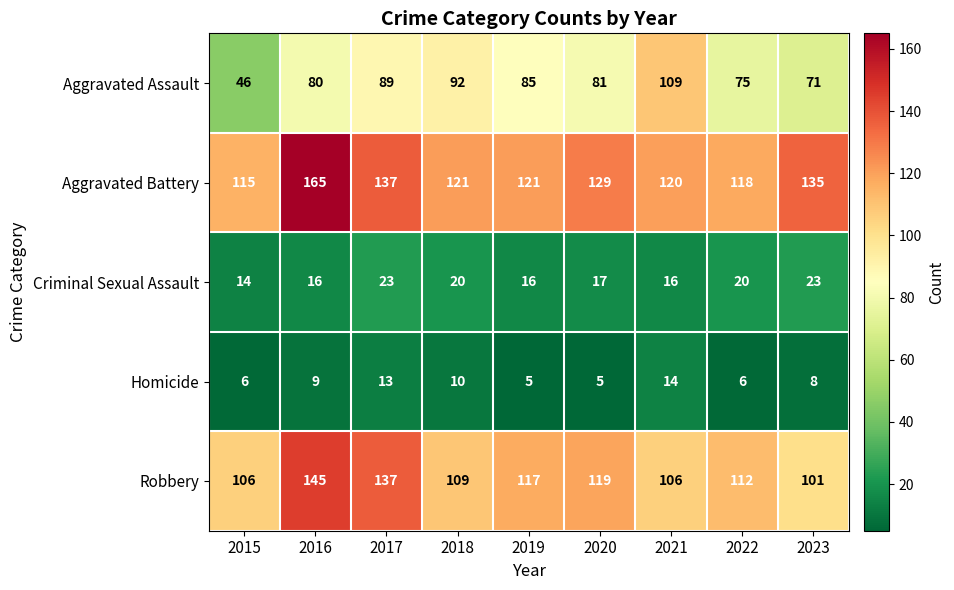

List the series in order of their peak value, lowest first.

Homicide, Criminal Sexual Assault, Aggravated Assault, Robbery, Aggravated Battery